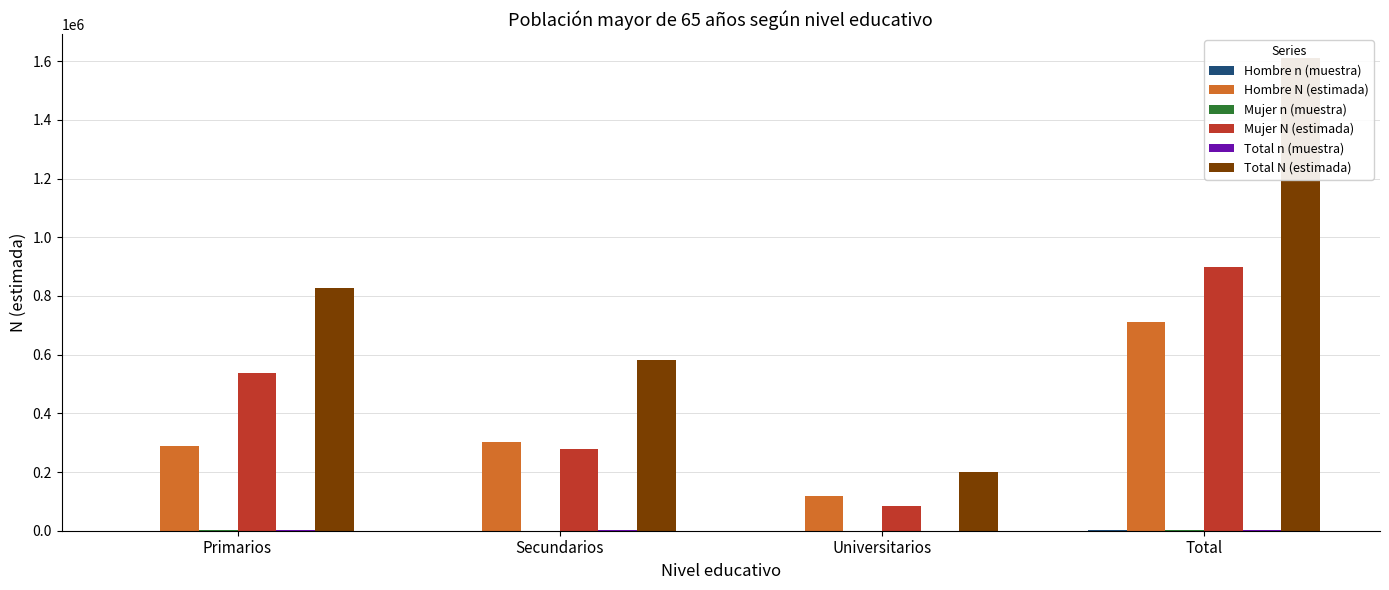

How many bars are there in each group?

6